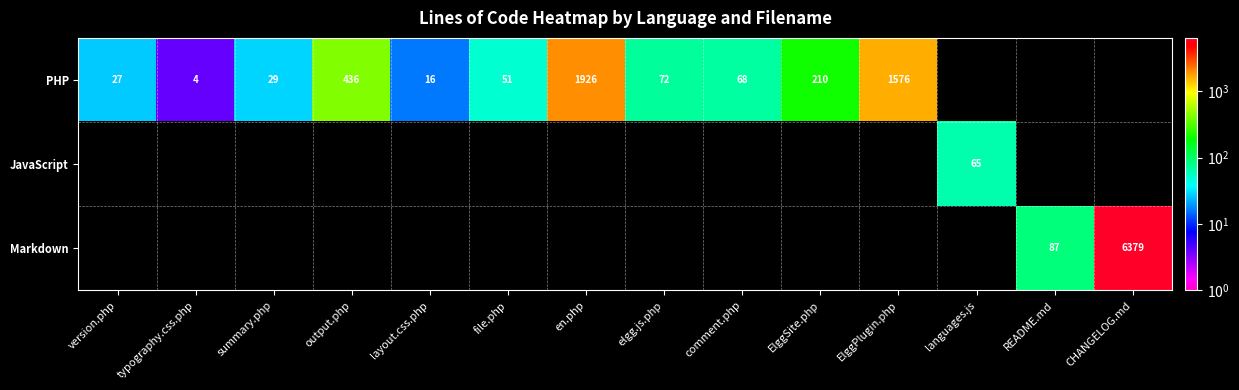

True or false: PHP has a value of 37.7 at elgg.js.php.

False